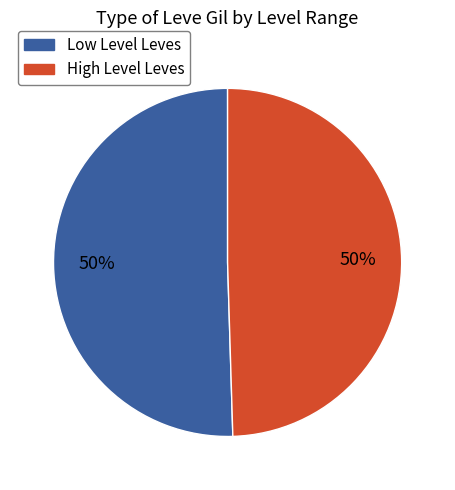

To the nearest percent, what portion does Low Level Leves represent?

50%